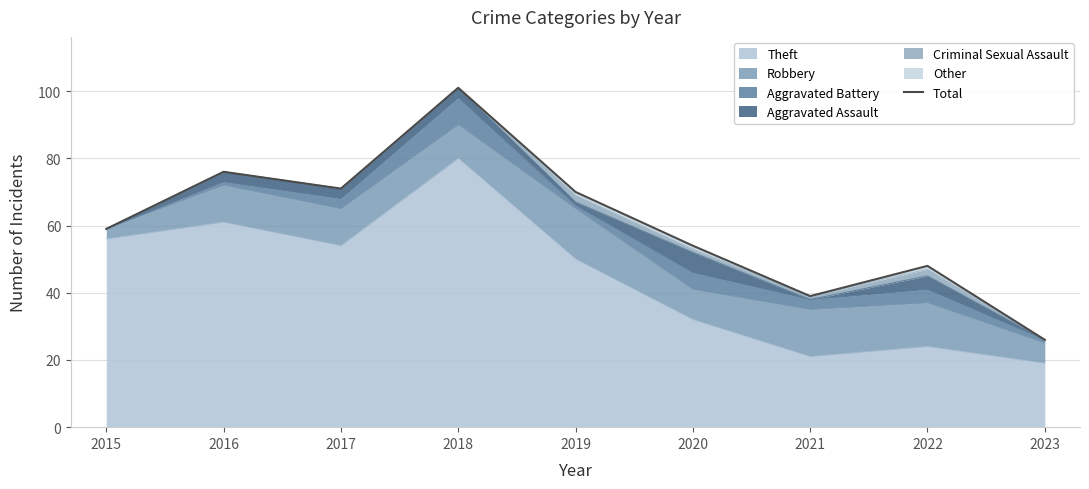

Approximately how many times larger is the value at 2017 compared to 2021?

1.8